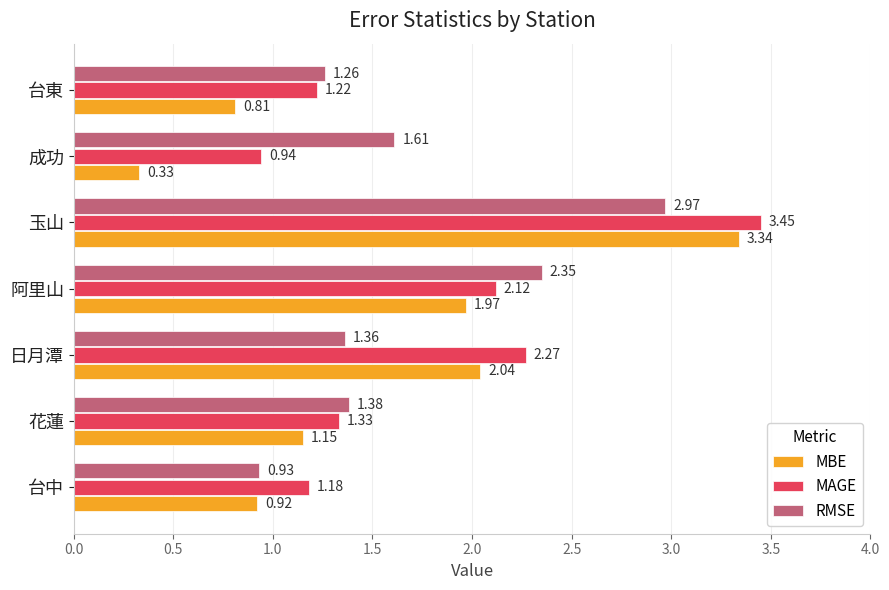

Which category has the lowest value in the MAGE series?

成功